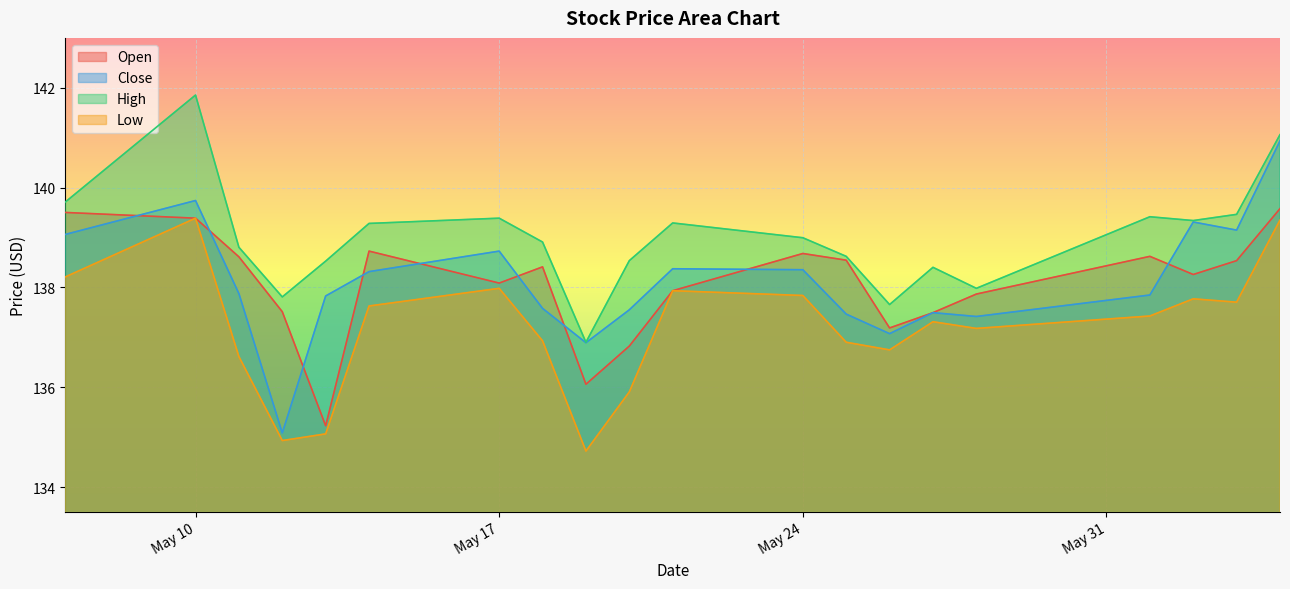

Which series has the largest range (max minus min)?

Close